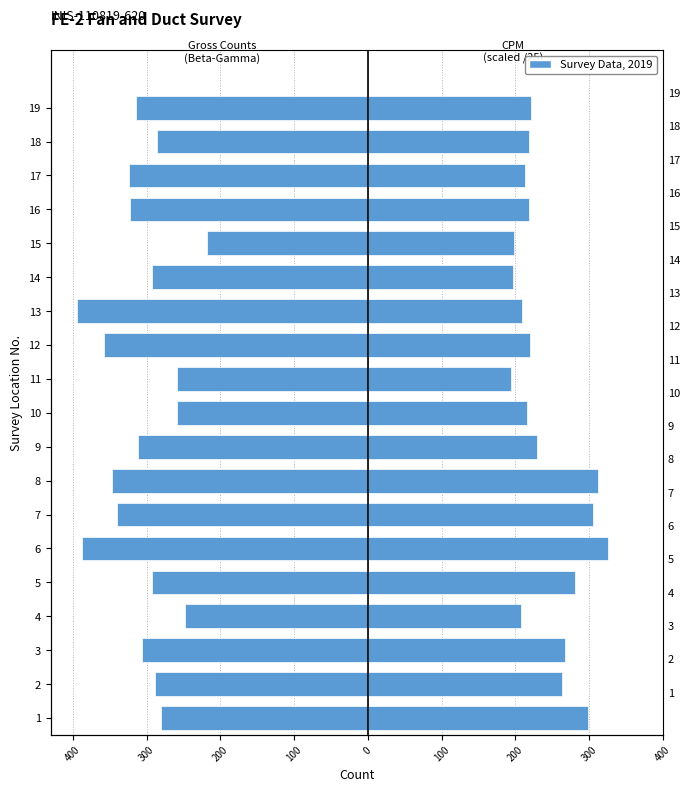

Between 15 and 8, which is larger?

15